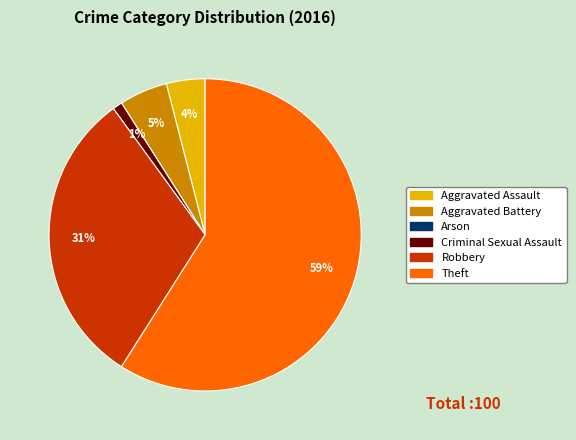

Is it true that Robbery is 46% of the pie?

False